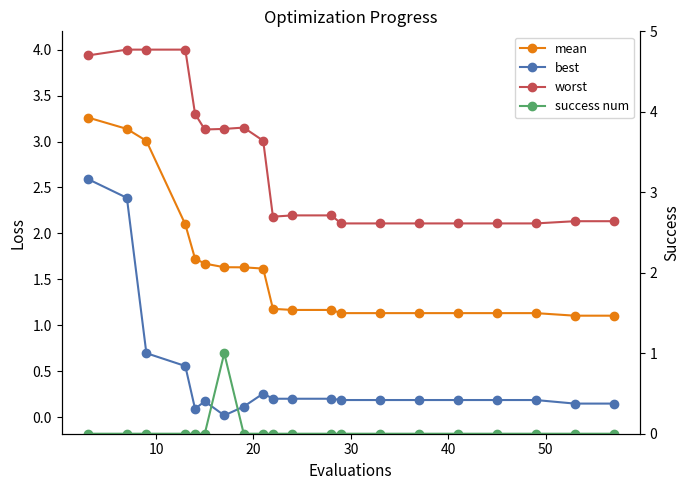

What is the sum of all mean values?

32.3